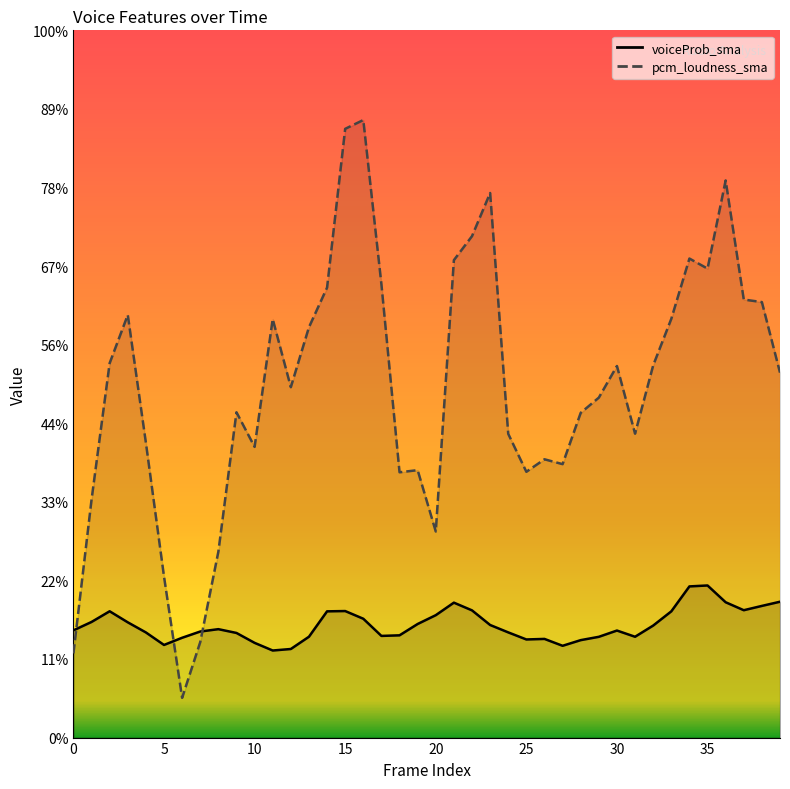

What are all the series names shown in the legend?

voiceProb_sma, pcm_loudness_sma